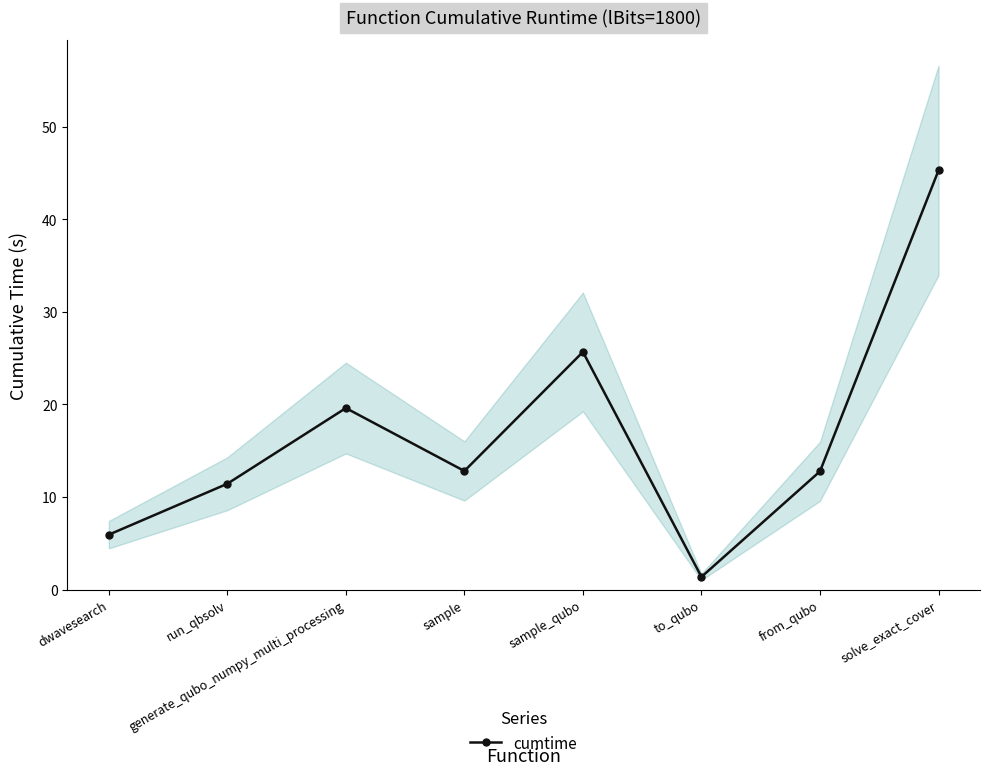

Reading right to left, what are all the values shown in this chart?

45.3	12.8	1.4	25.7	12.8	19.6	11.4	5.9